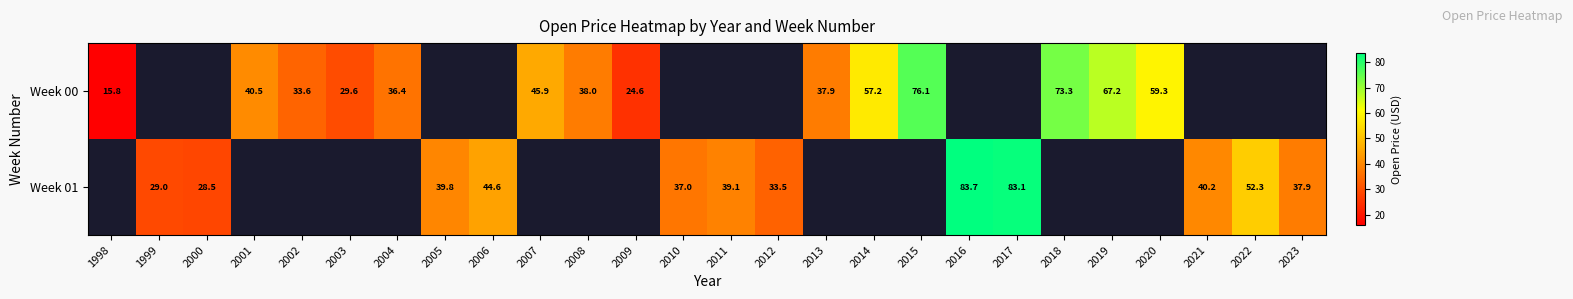

Is the value of Week 00 at 2007 greater than the value of Week 01 at 2012?

Yes